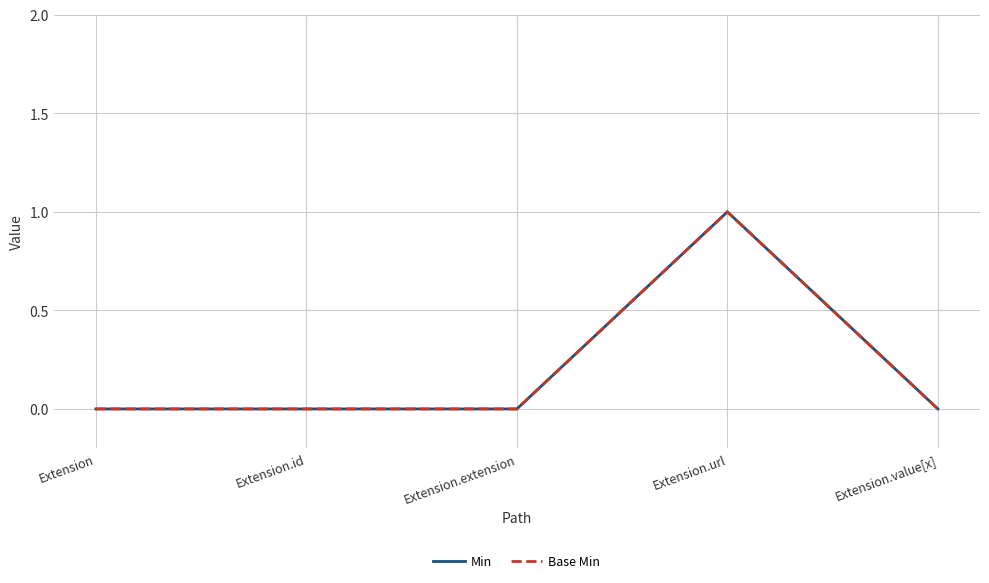

In Min, how many points are higher than both neighbors (excluding endpoints)?

1